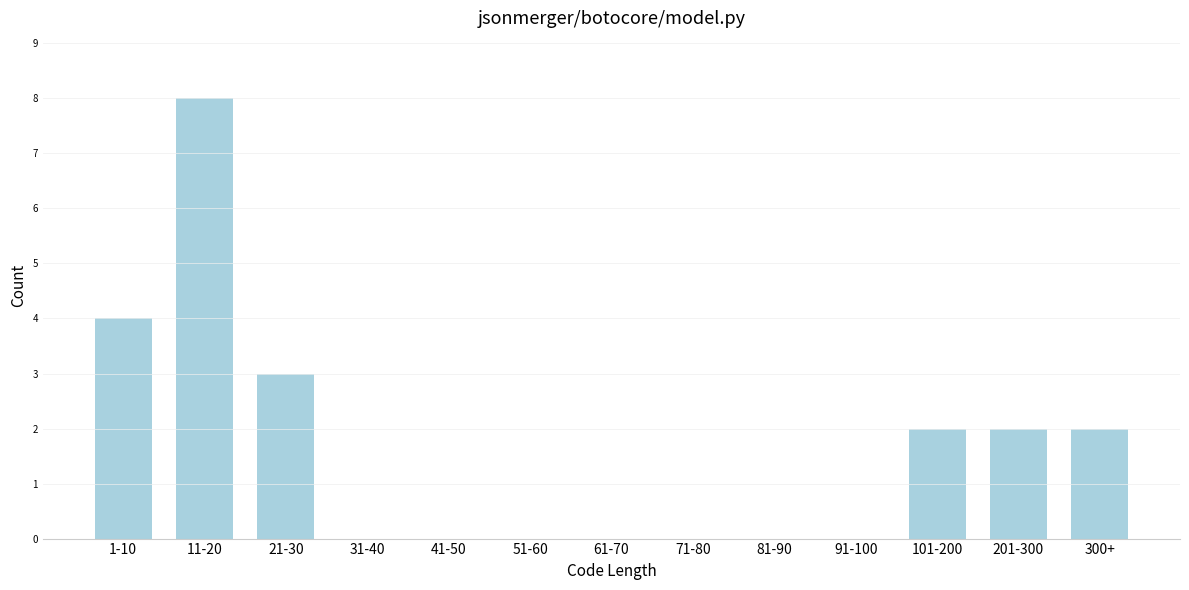

Reading left to right, list all the values displayed in this chart.

1-10=4	11-20=8	21-30=3	31-40=0	41-50=0	51-60=0	61-70=0	71-80=0	81-90=0	91-100=0	101-200=2	201-300=2	300+=2